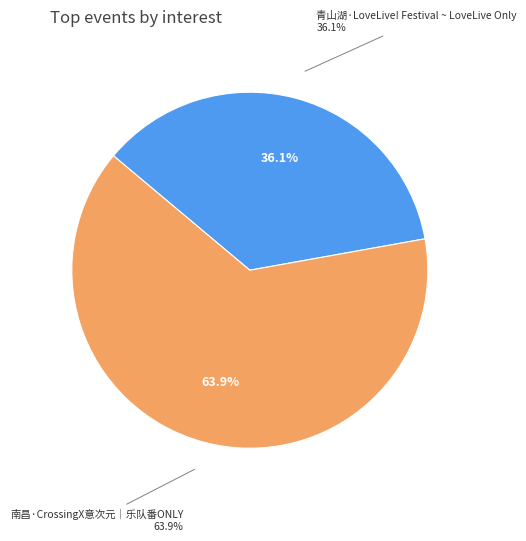

What is the total percentage of 南昌·CrossingX意次元｜乐队番ONLY and 青山湖·LoveLive! Festival ~ LoveLive Only?

100.0%